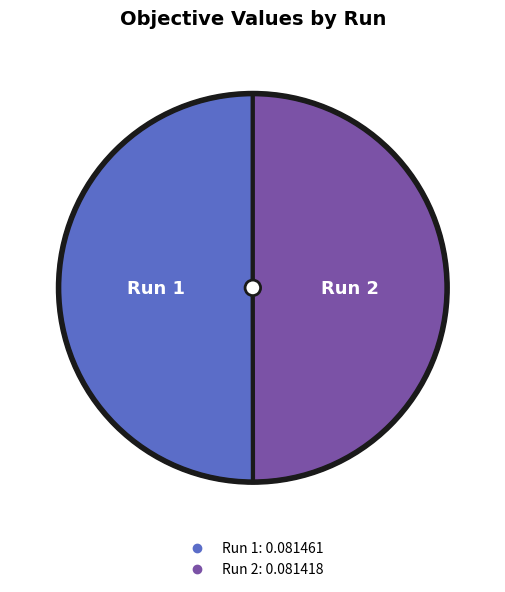

Count the number of slices in the pie.

2